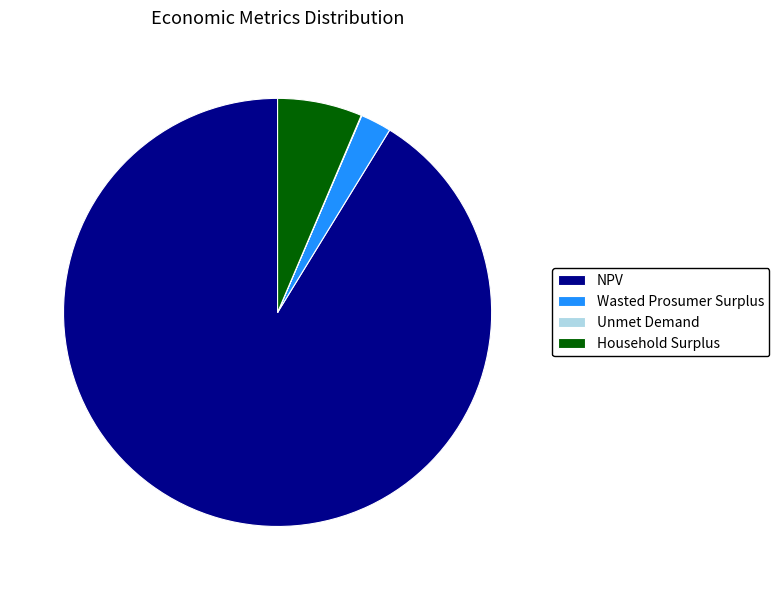

Is NPV the majority of the pie?

Yes